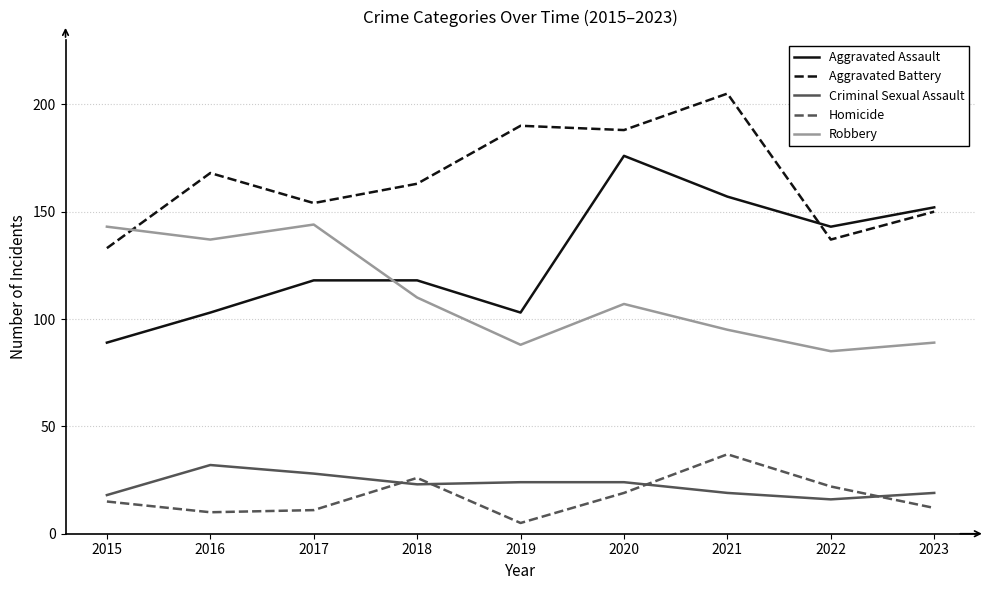

At which label is Aggravated Assault closest to 132?

2022